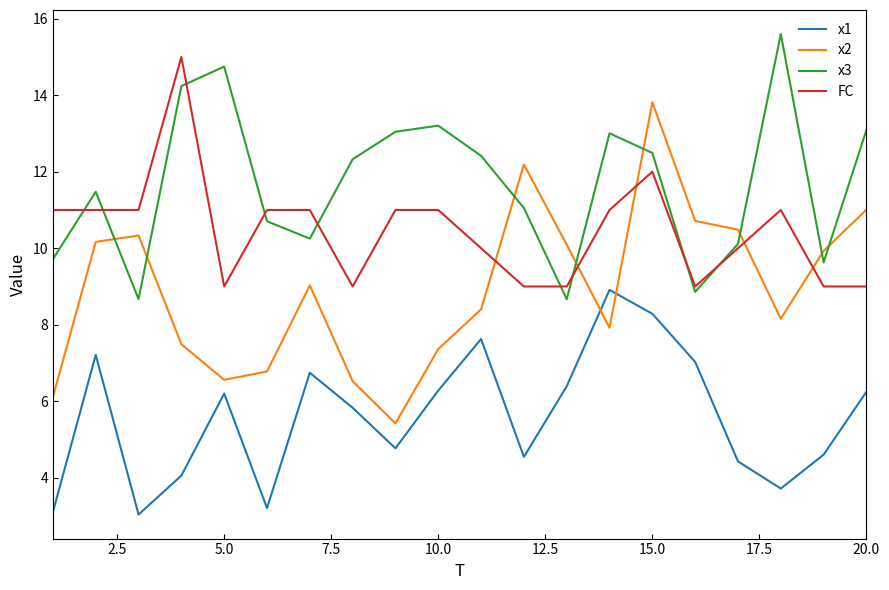

What is the sum of all x2 values?

178.5